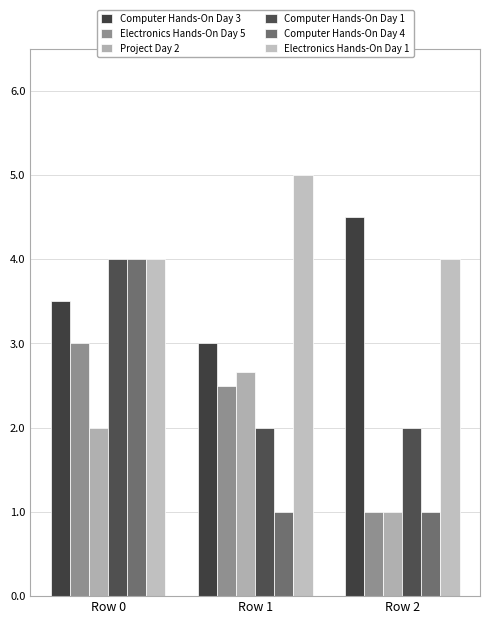

Reading left to right, transcribe all the data shown in this chart.

Computer Hands-On Day 3: 3.5	3.0	4.5
Electronics Hands-On Day 5: 3.0	2.5	1.0
Project Day 2: 2.0	2.7	1.0
Computer Hands-On Day 1: 4.0	2.0	2.0
Computer Hands-On Day 4: 4.0	1.0	1.0
Electronics Hands-On Day 1: 4.0	5.0	4.0